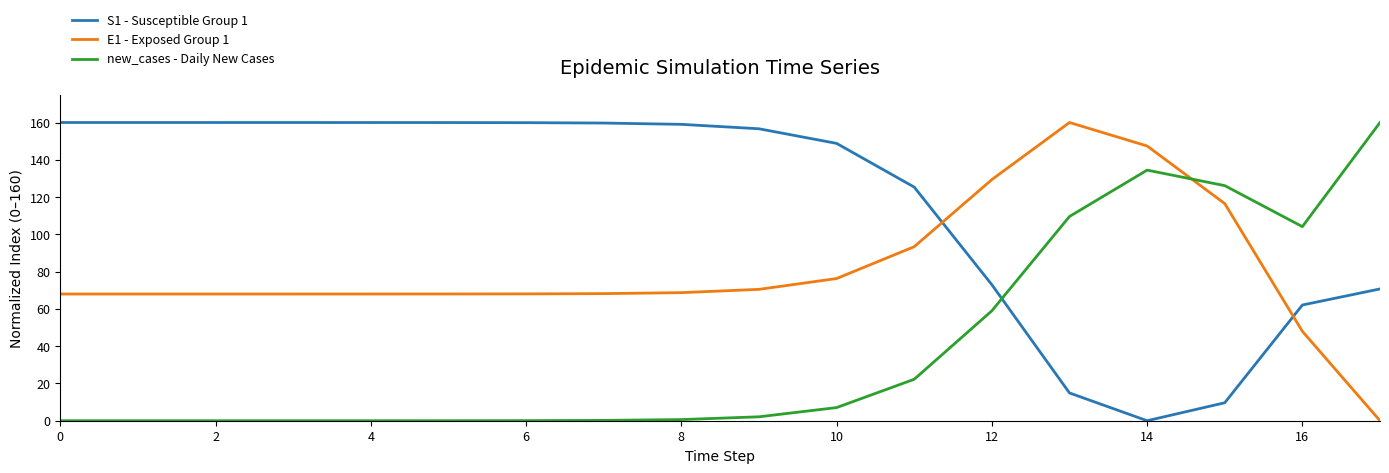

Which series has the largest total across all categories?

S1 - Susceptible Group 1